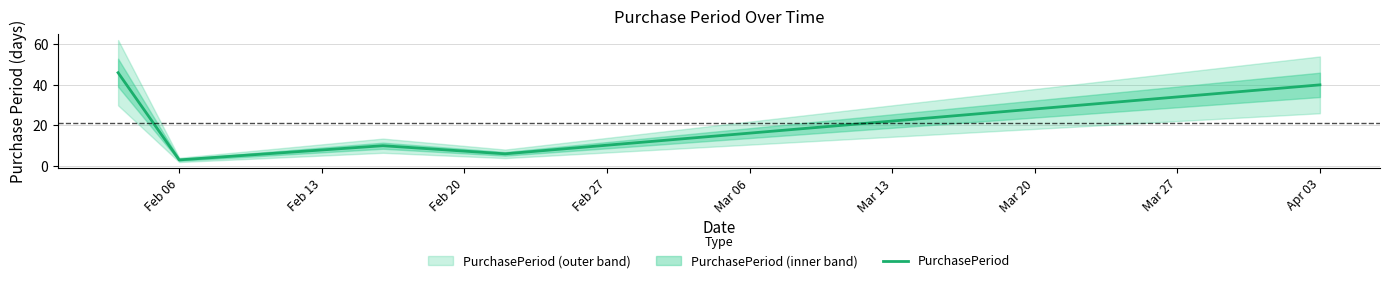

What is the lowest value of the PurchasePeriod series?

3